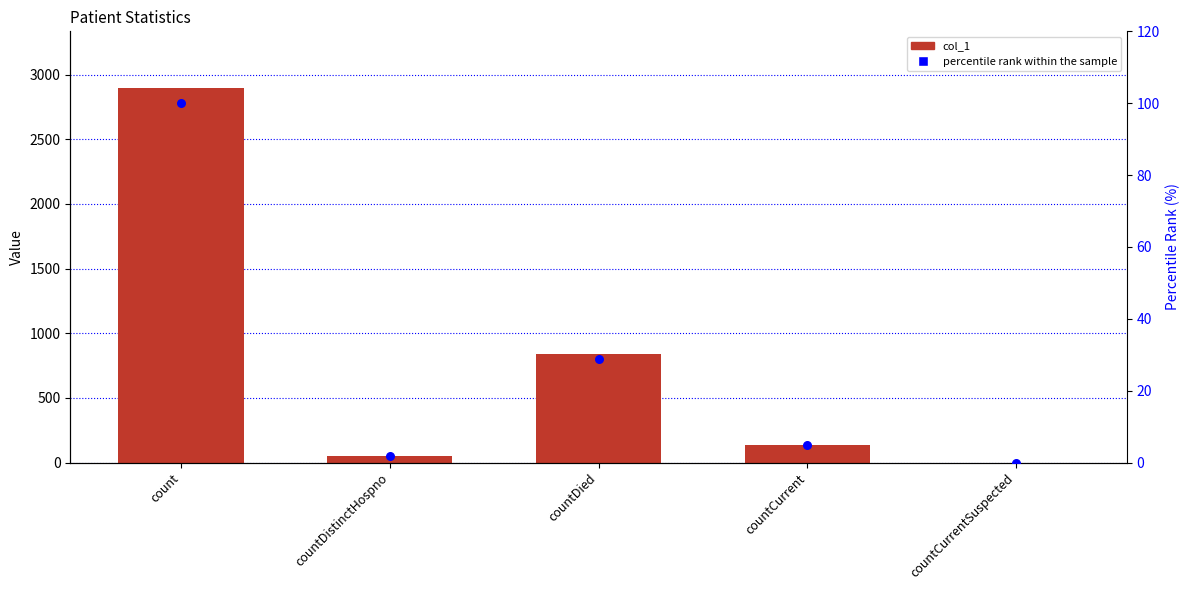

Which series reaches the minimum Y coordinate?

col_1